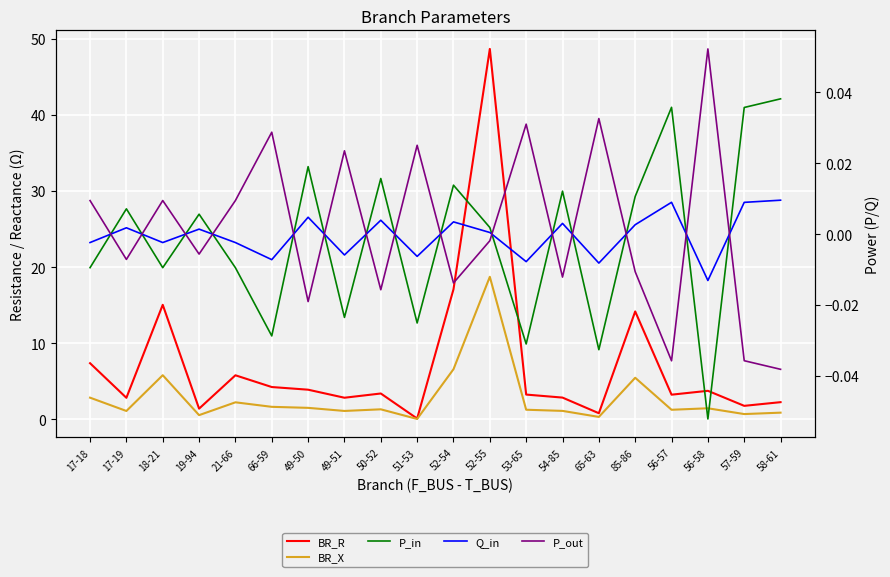

How many lines are shown in the chart?

5